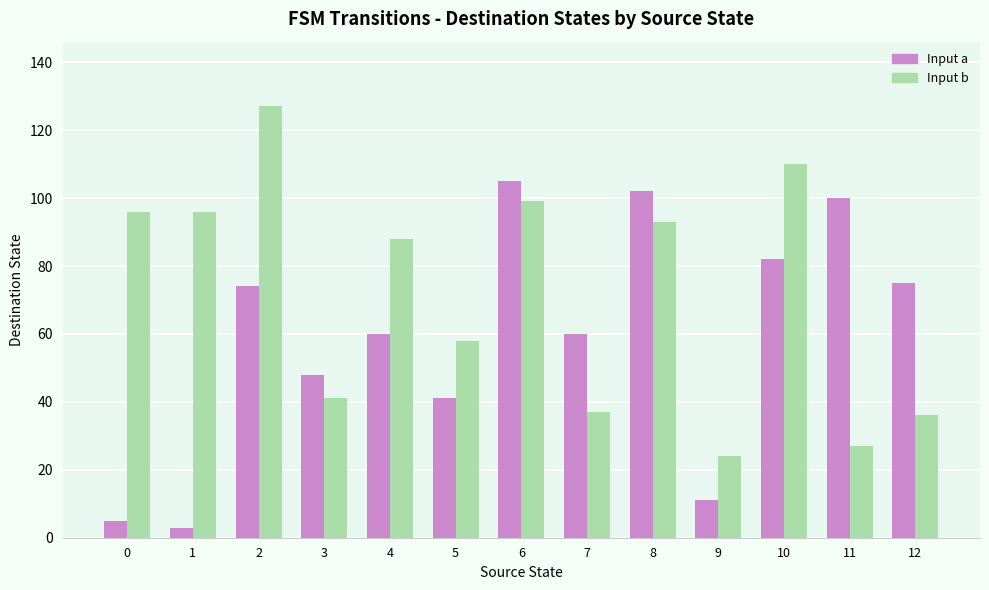

What is the maximum value for Input b?

127